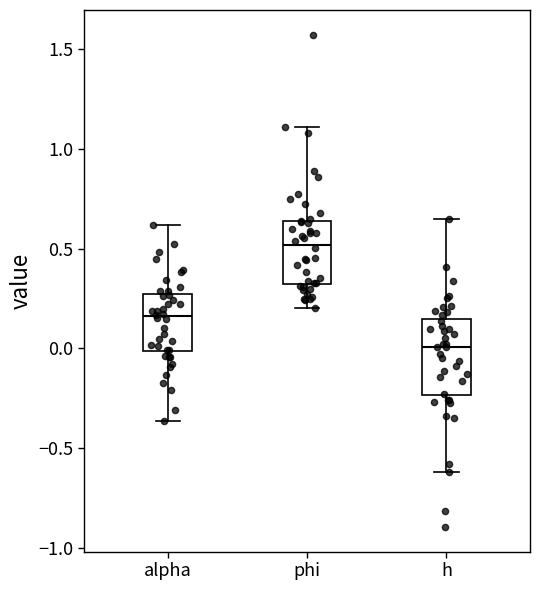

Which box's median line is the lowest?

h